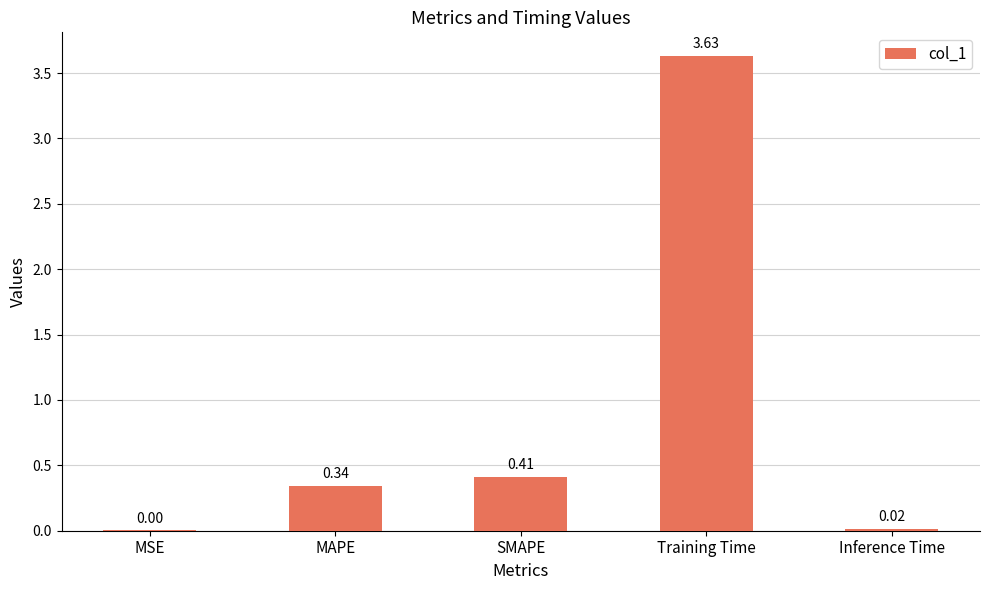

At which category does the chart reach its peak across all series?

Training Time